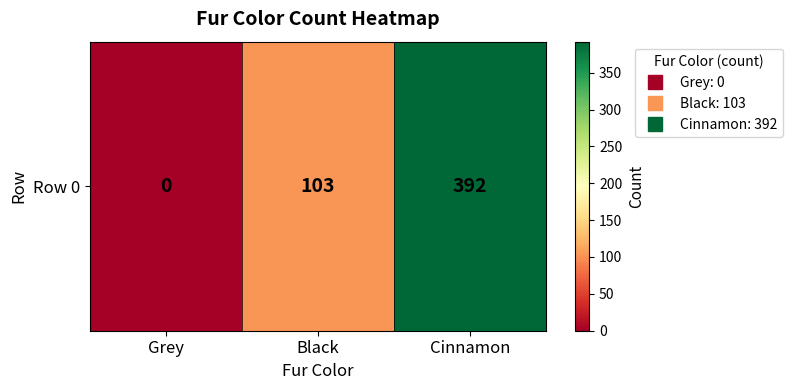

Reading left to right, list all the values displayed in this chart.

Grey=0	Black=103	Cinnamon=392